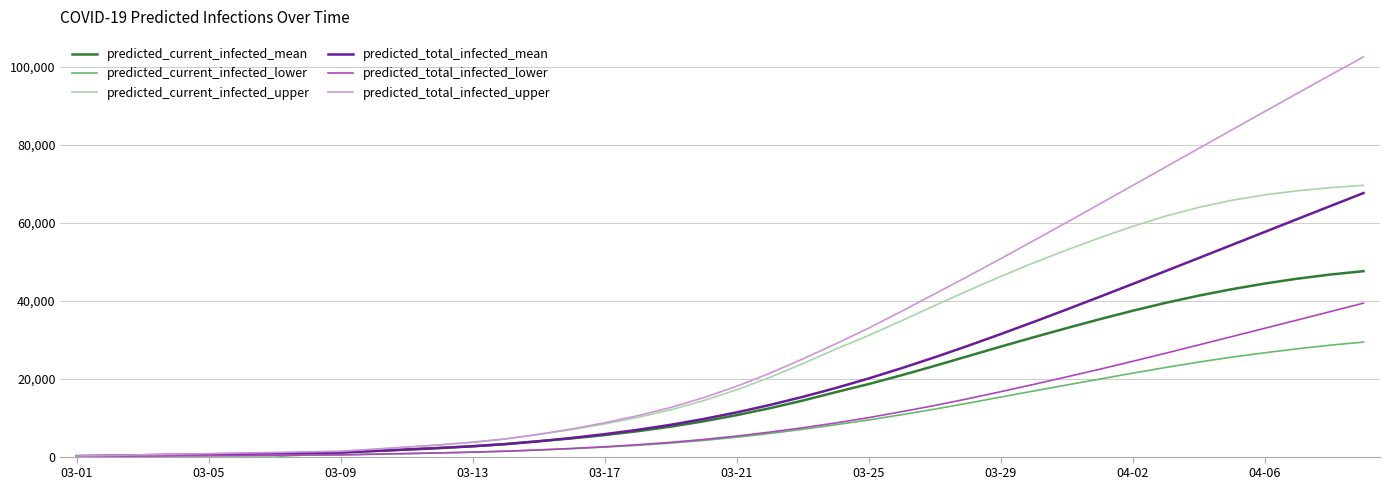

What is the highest value of the predicted_total_infected_upper series?

102516